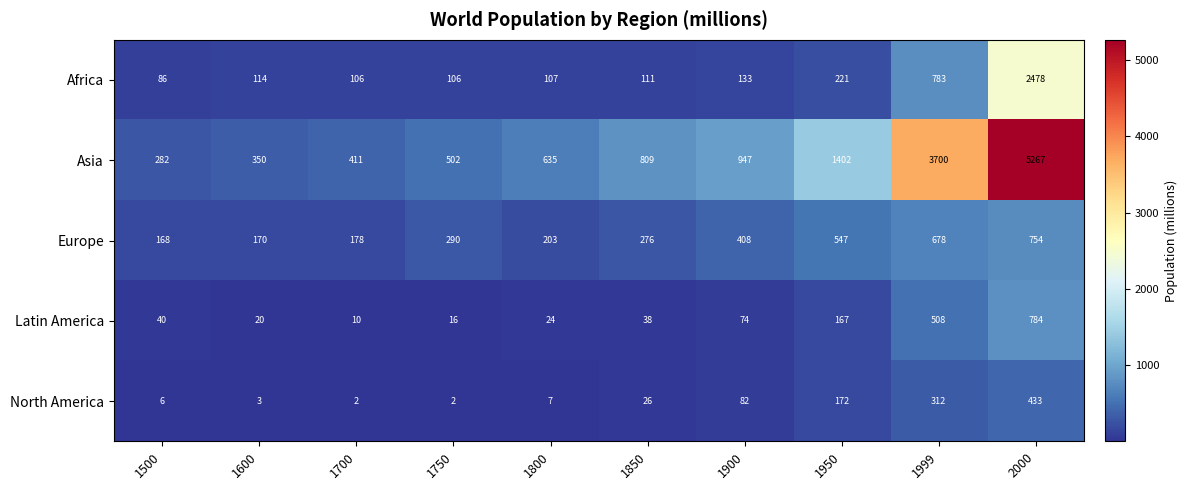

Which series has the largest total across all categories?

Asia